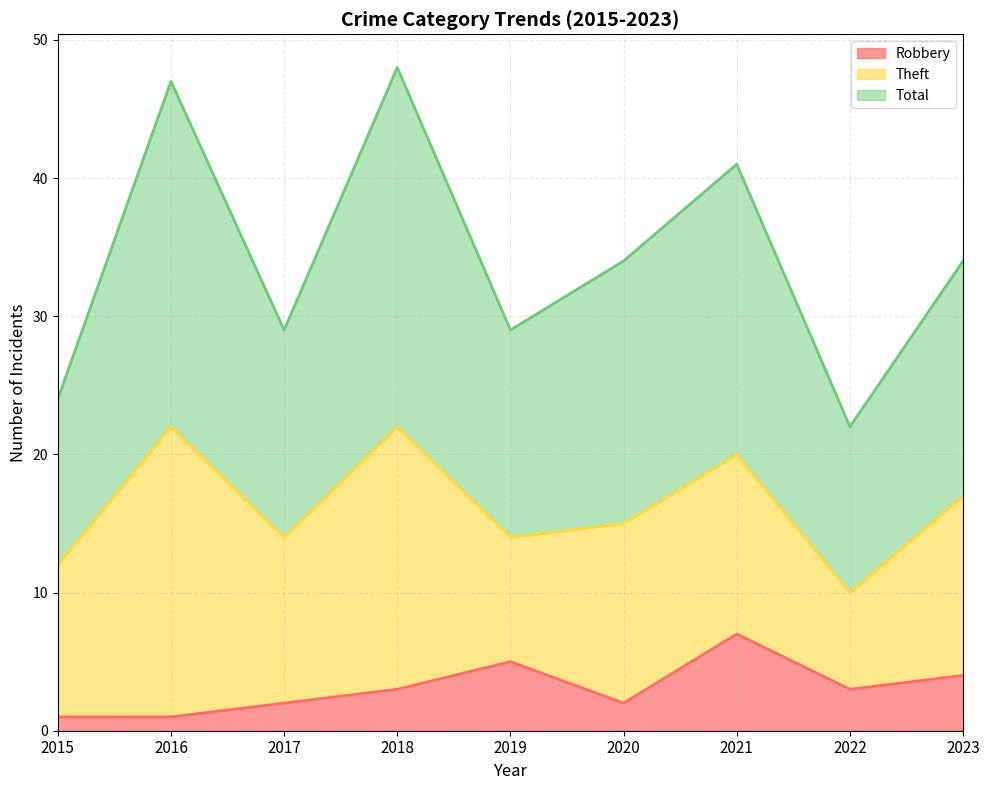

How many lines are shown in the chart?

3